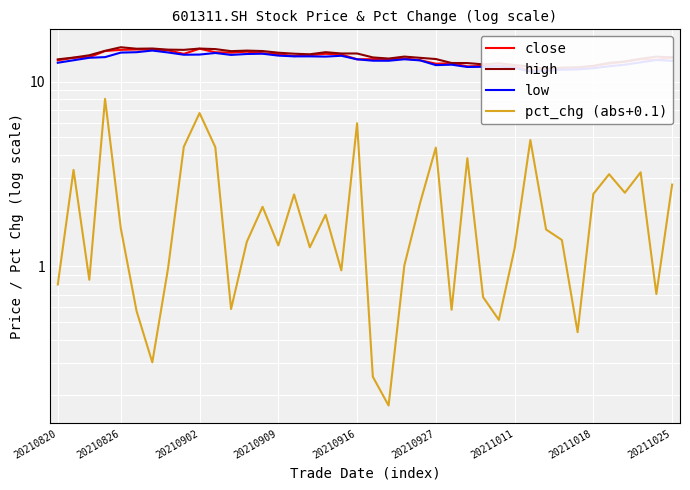

How many lines are shown in the chart?

4